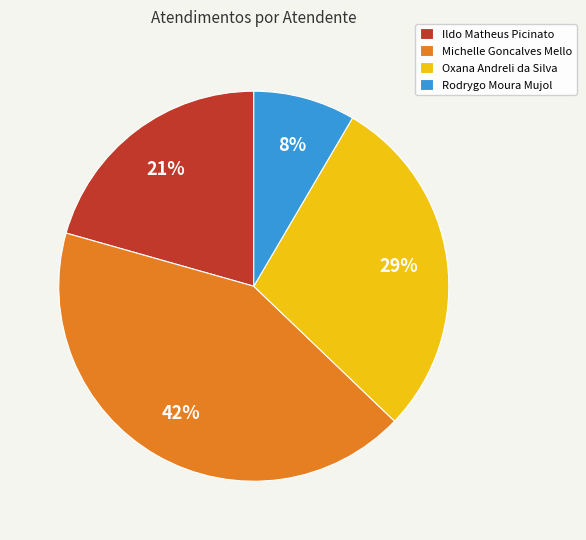

Is it true that Michelle Goncalves Mello is 42% of the pie?

True